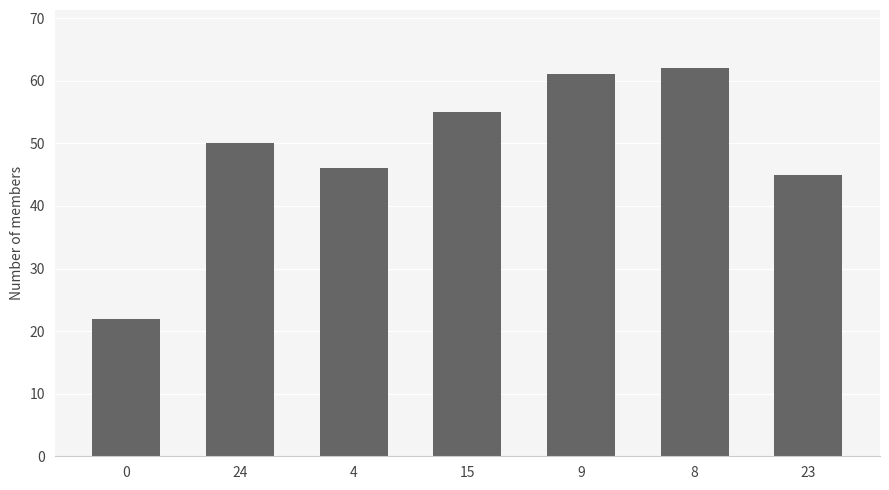

The value at 0 is 29. True or false?

False